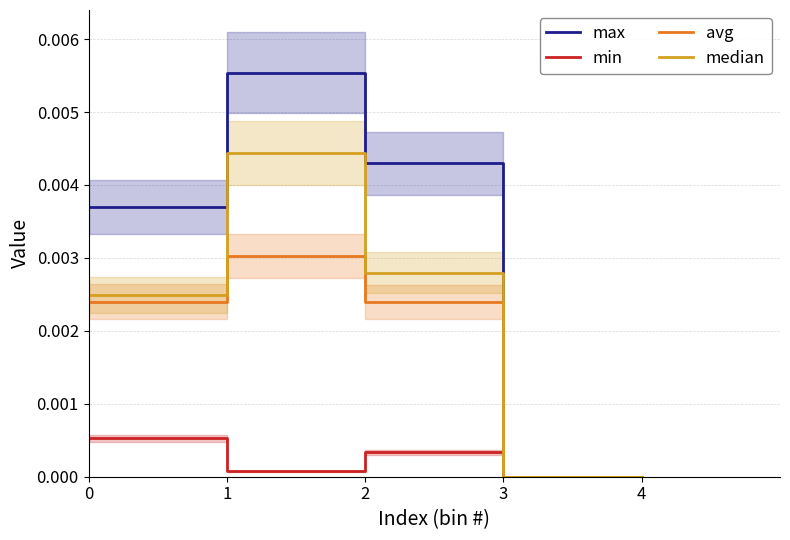

True or false: max and min intersect in this chart.

False